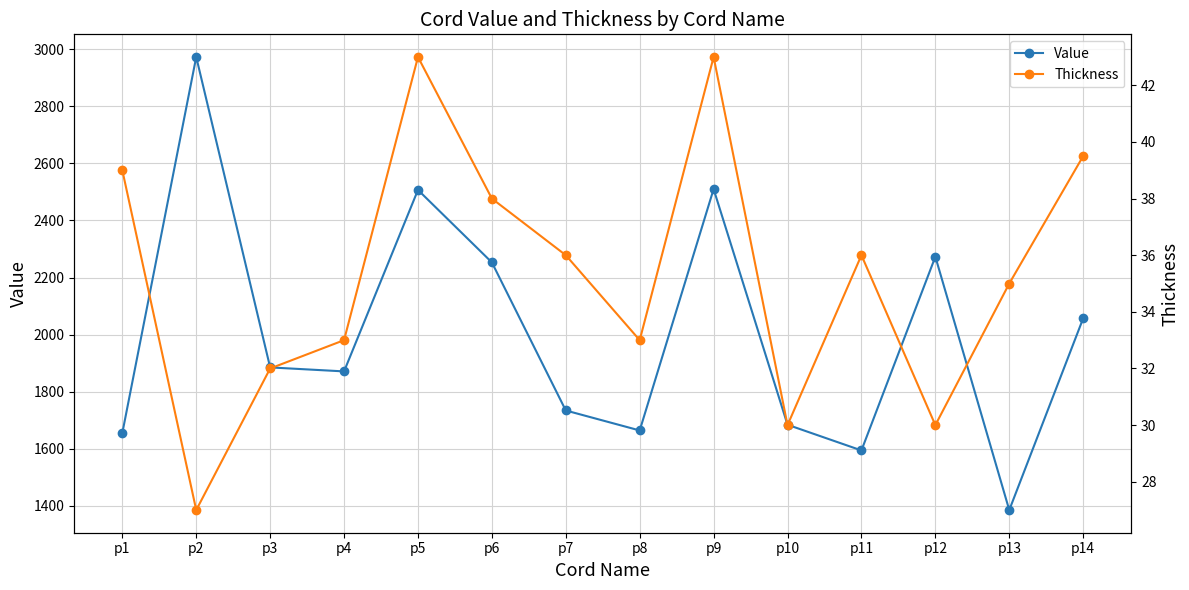

What is the value of the Thickness point at the 2nd from the left?

27.0